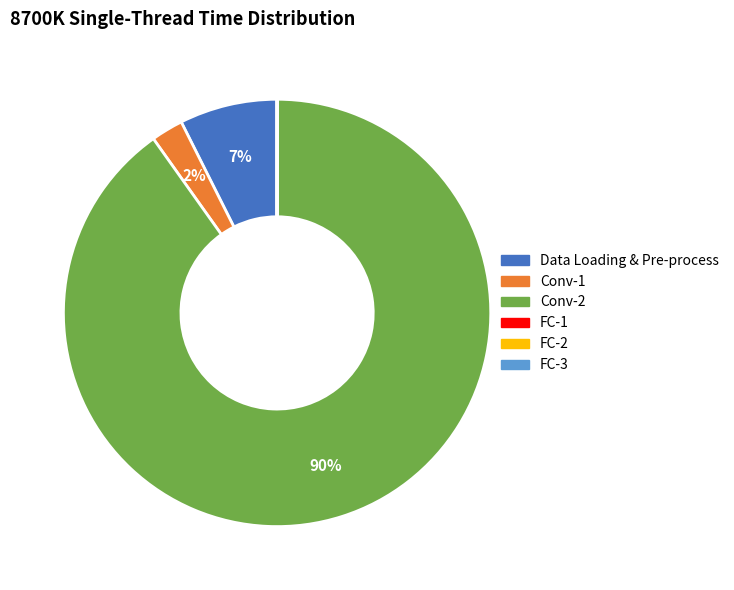

To the nearest percent, what is the average slice percentage?

17%